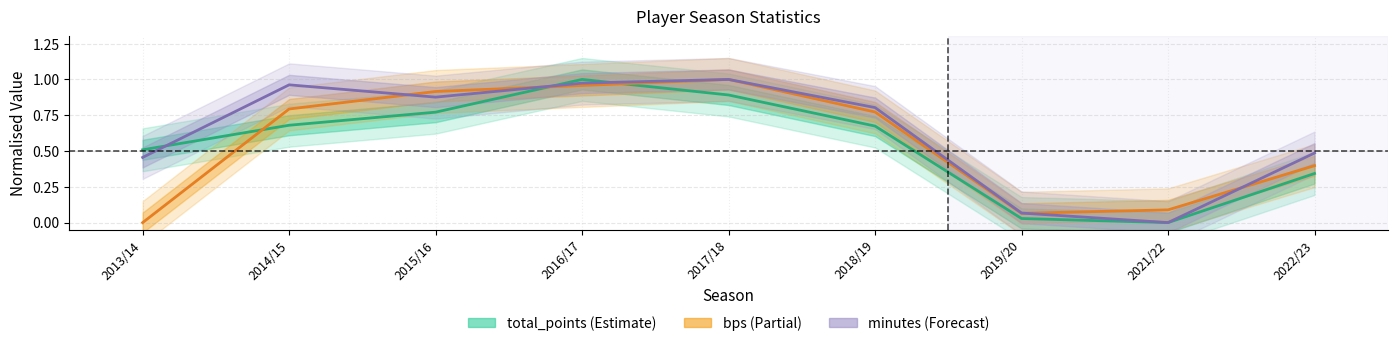

What is the maximum value for minutes?

1.0